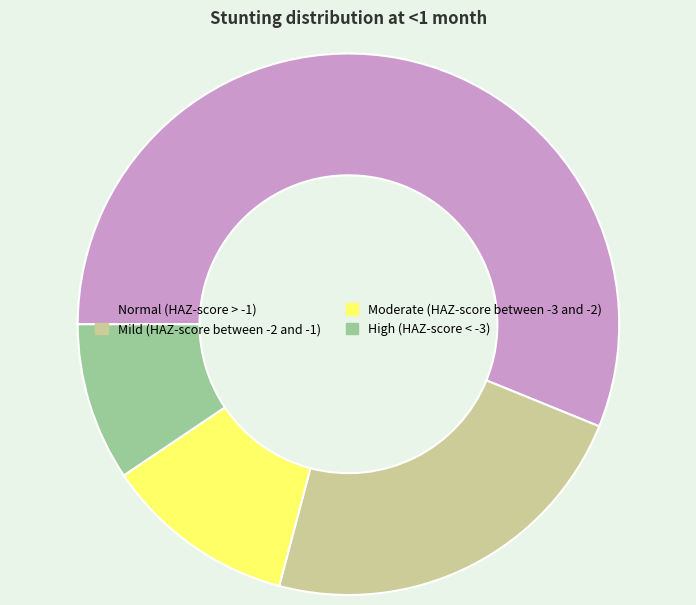

The Moderate (HAZ-score between -3 and -2) slice represents 1% of the pie. True or false?

False